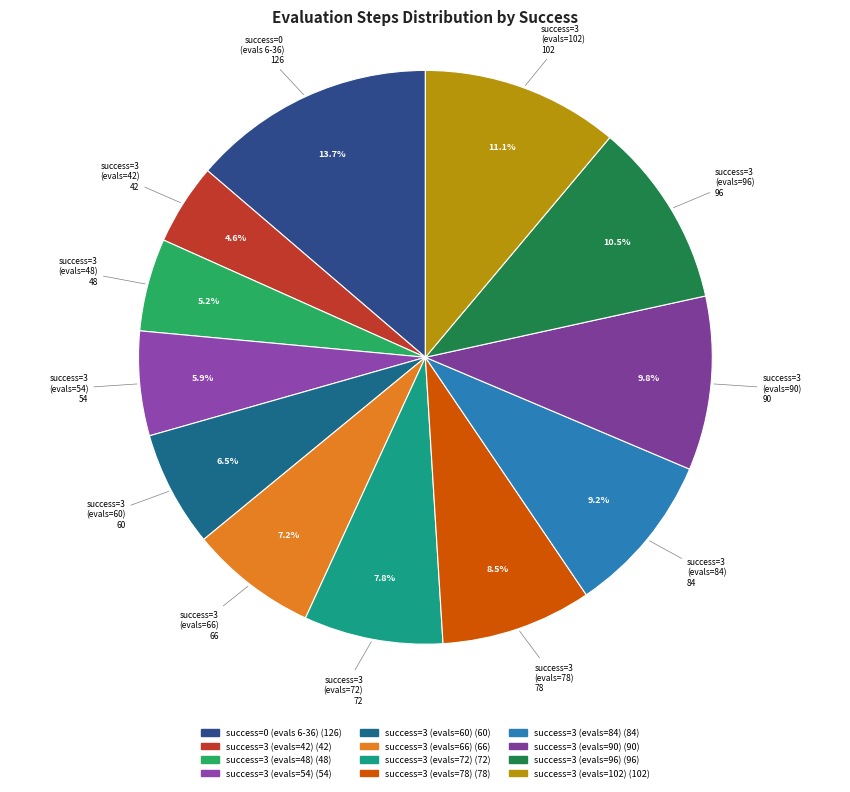

Count the number of slices in the pie.

12